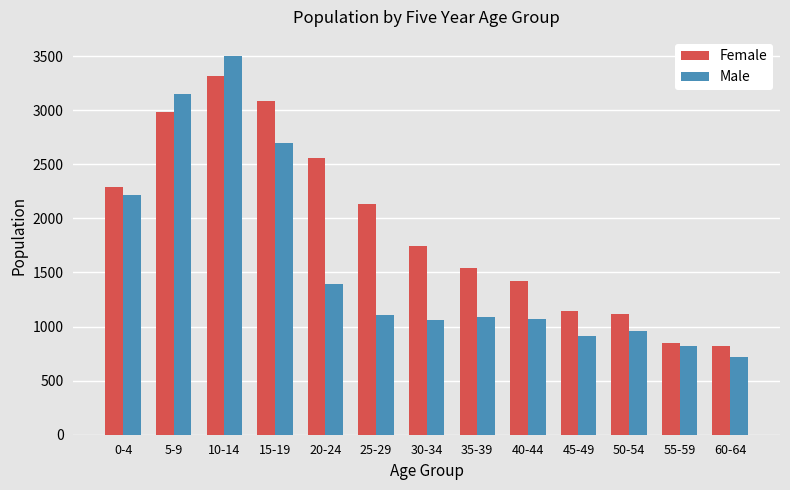

Is it true that Male equals 1391 at 20-24?

True